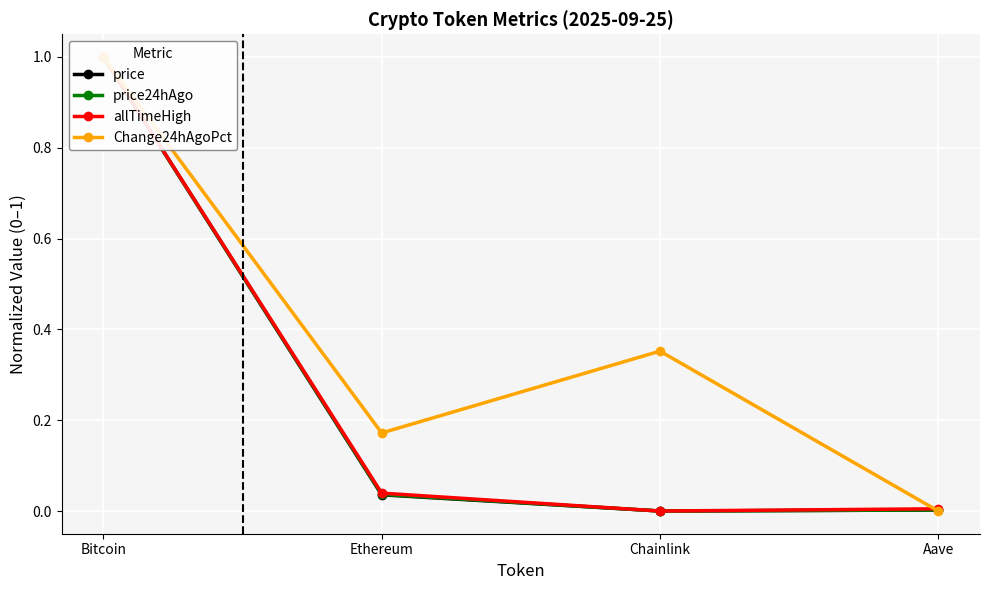

What is the label of the 2nd point from the right?

Chainlink